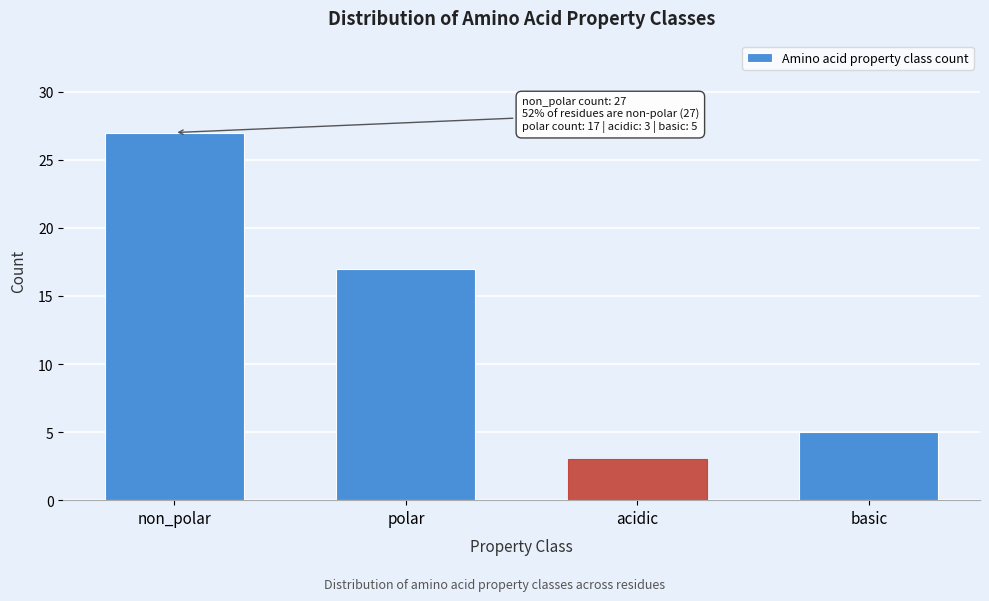

Reading left to right, what are all the values shown in this chart?

non_polar=27	polar=17	acidic=3	basic=5